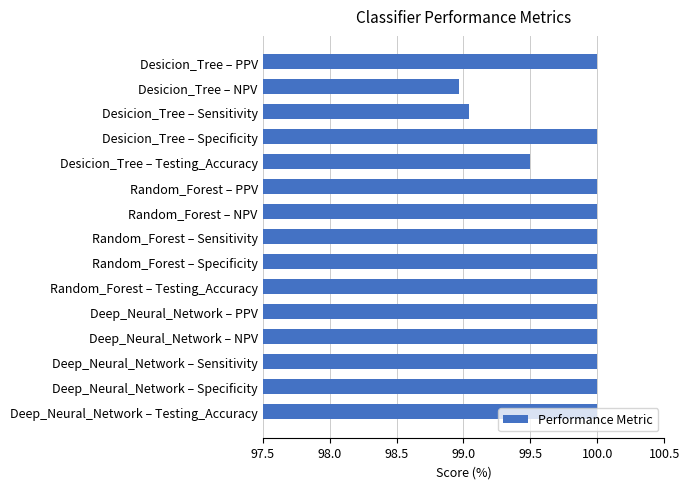

Which has a higher value, Desicion_Tree – Specificity or Desicion_Tree – NPV?

Desicion_Tree – Specificity